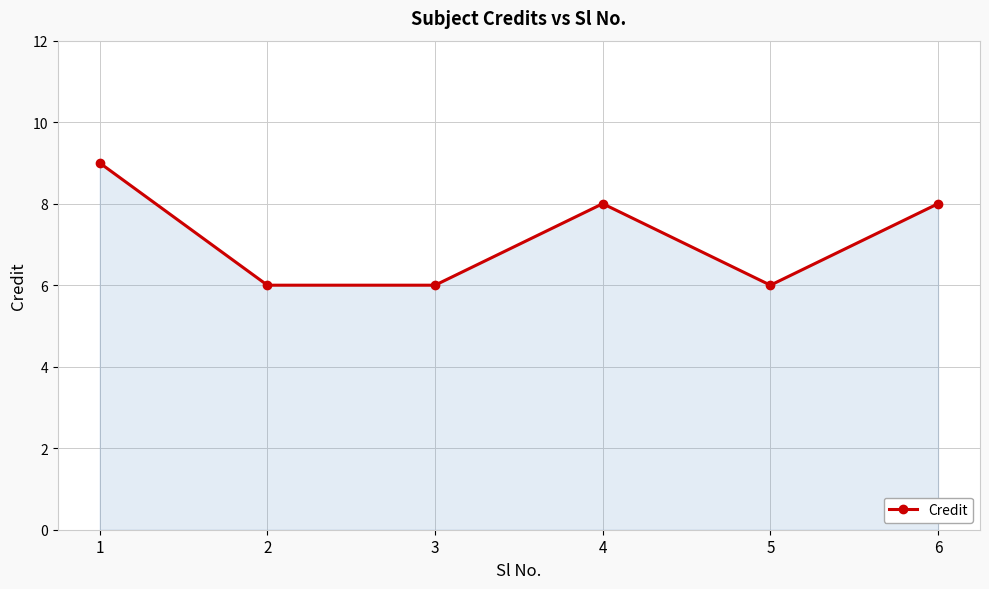

Reading left to right, what are all the values shown in this chart?

1=9	2=6	3=6	4=8	5=6	6=8